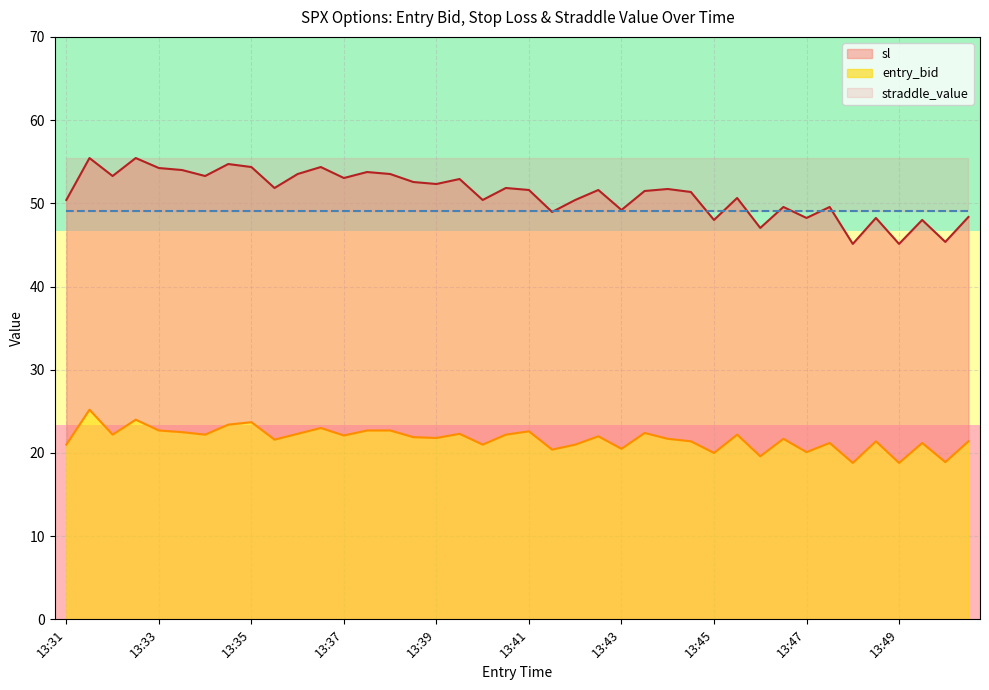

Which has a higher value, 13:35 or 13:46?

13:35